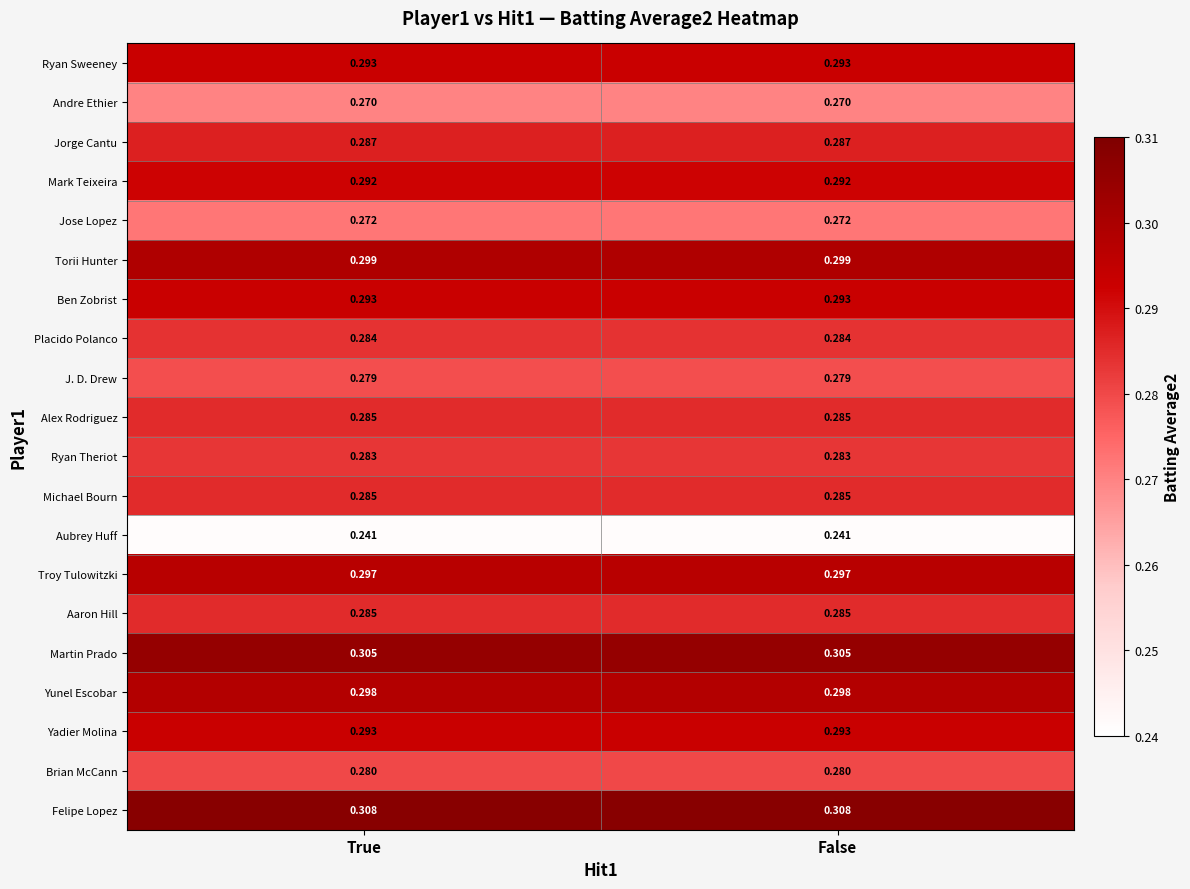

Which series has the largest total across all categories?

Felipe Lopez